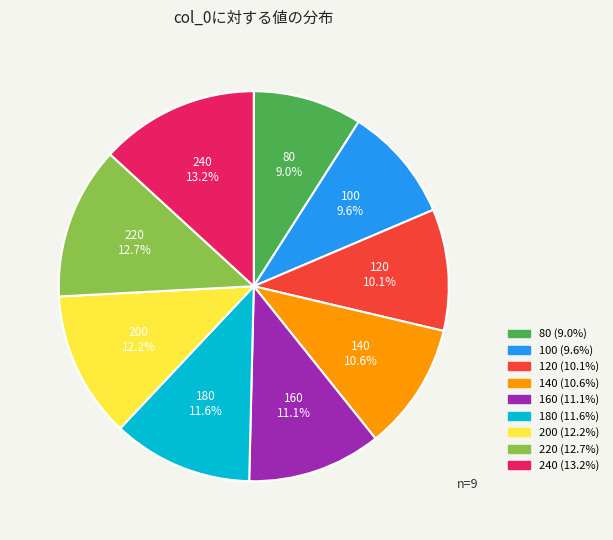

Approximately how many times larger is the value at 240 compared to 200?

1.1